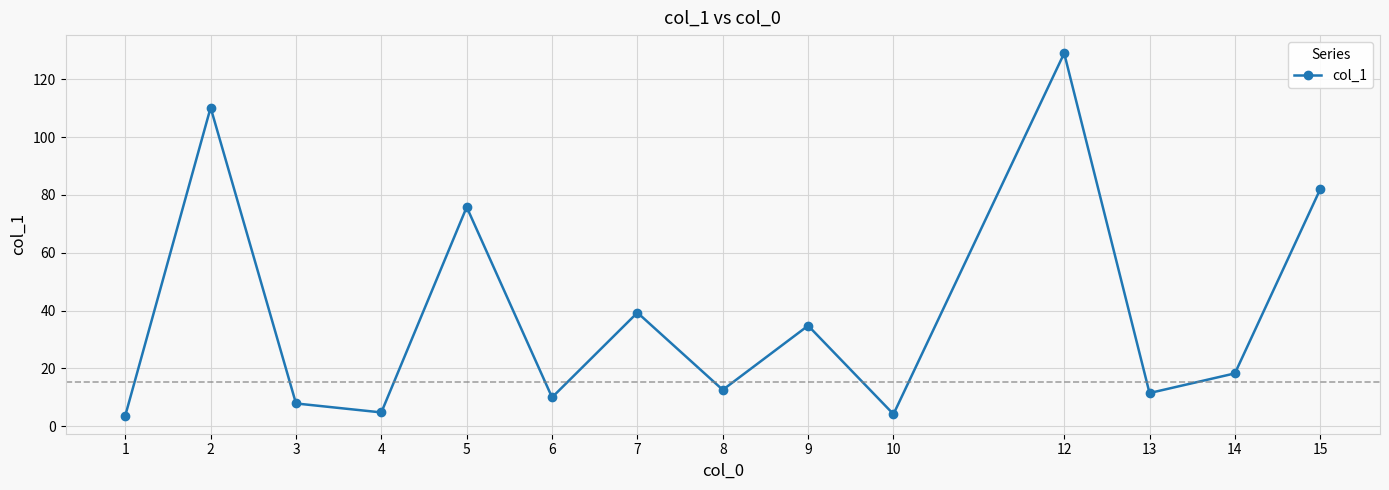

At which label does the data first exceed 18?

2